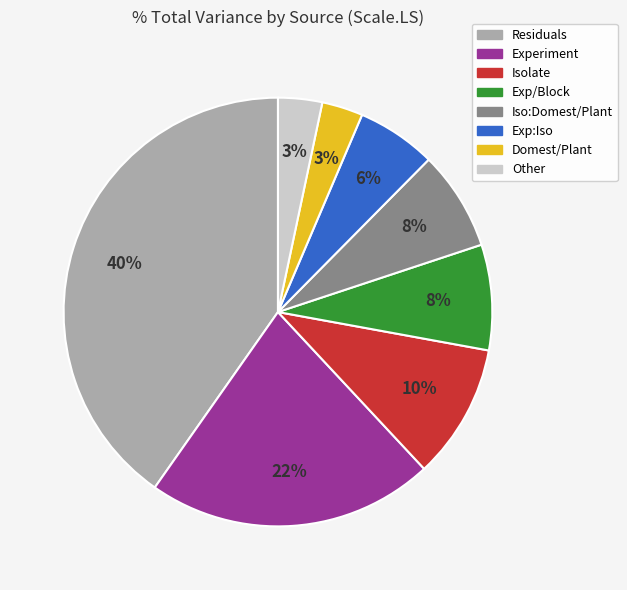

Does any single category account for the majority?

No